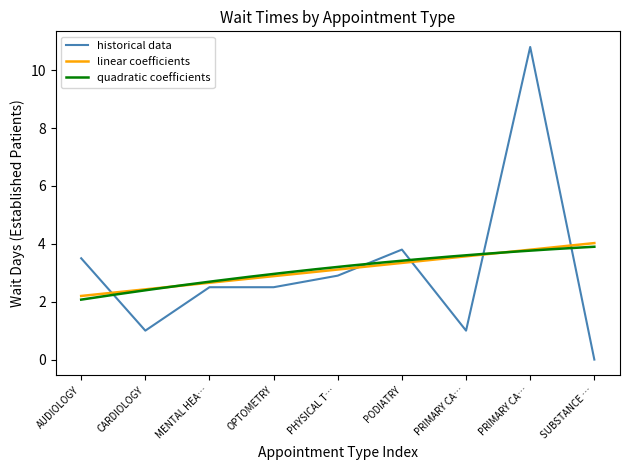

What is the value of the 7th point from the left?

1.0